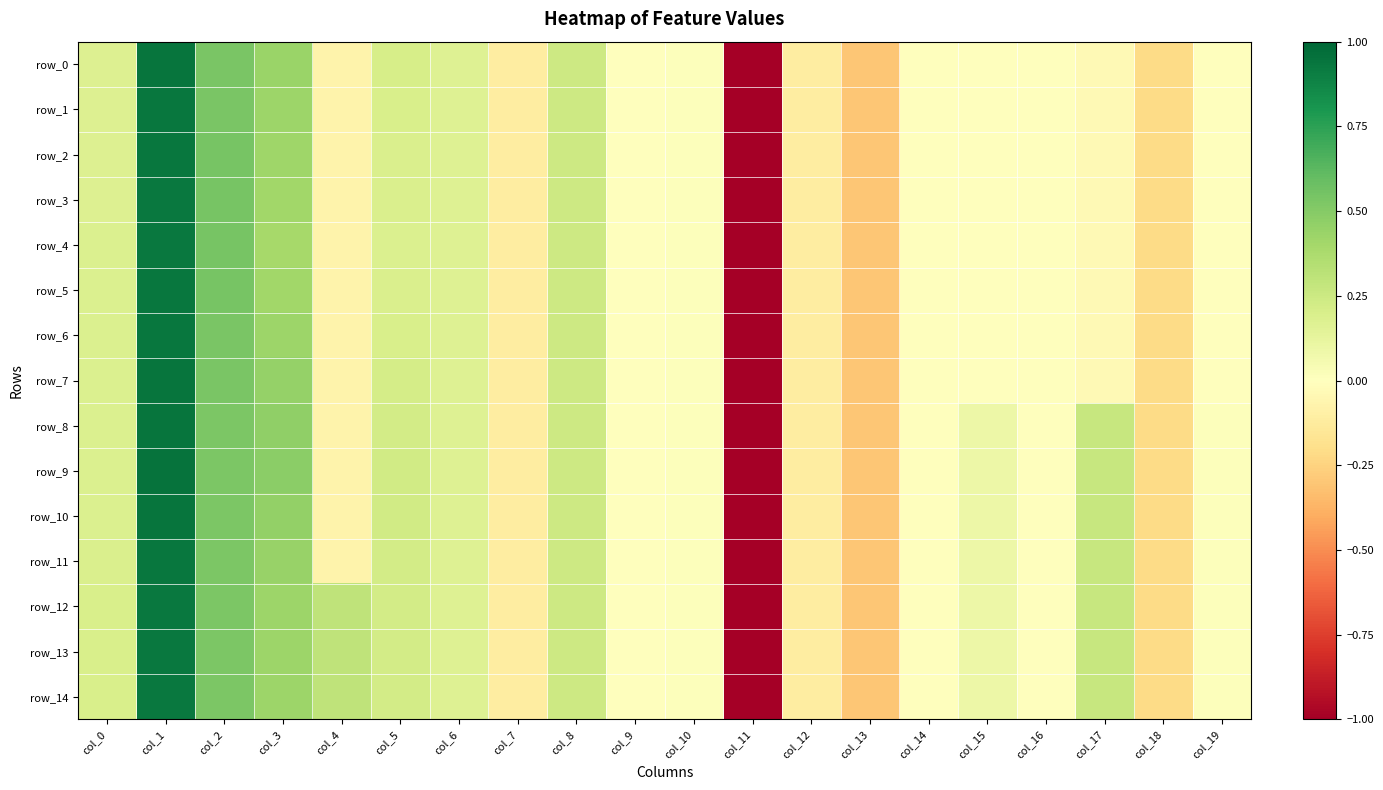

At which label does row_9 first exceed 0?

col_0